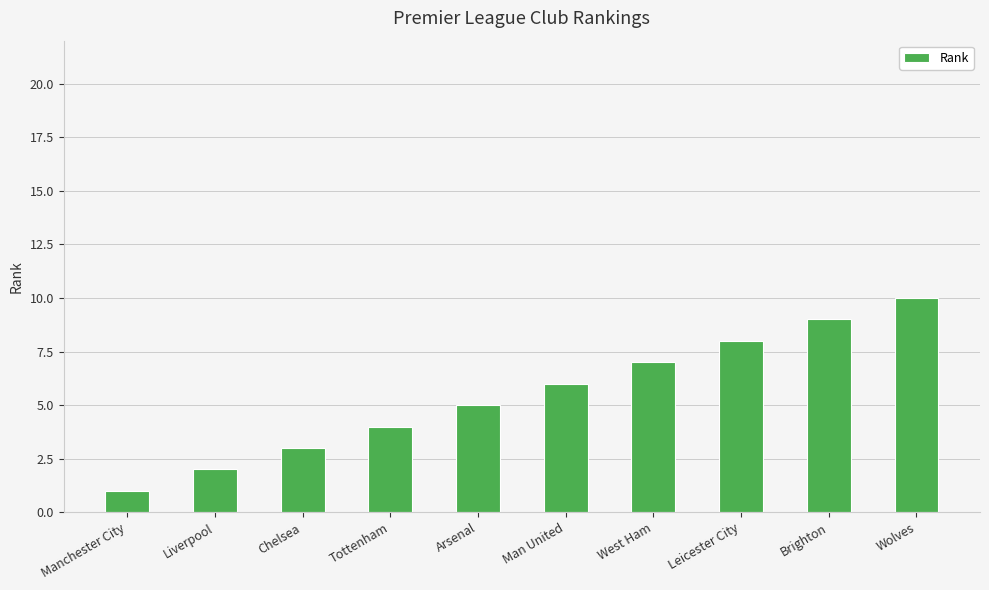

Which category has the lowest value across all series?

Manchester City